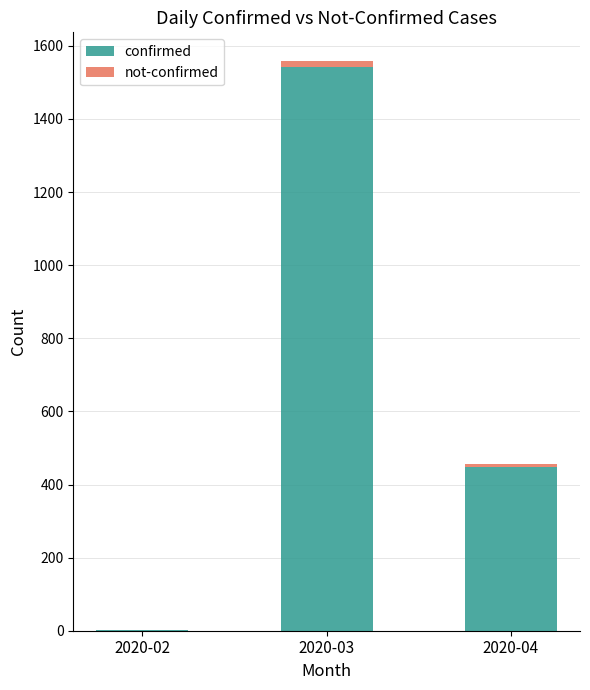

Is it true that confirmed equals 2590 at 2020-03?

False